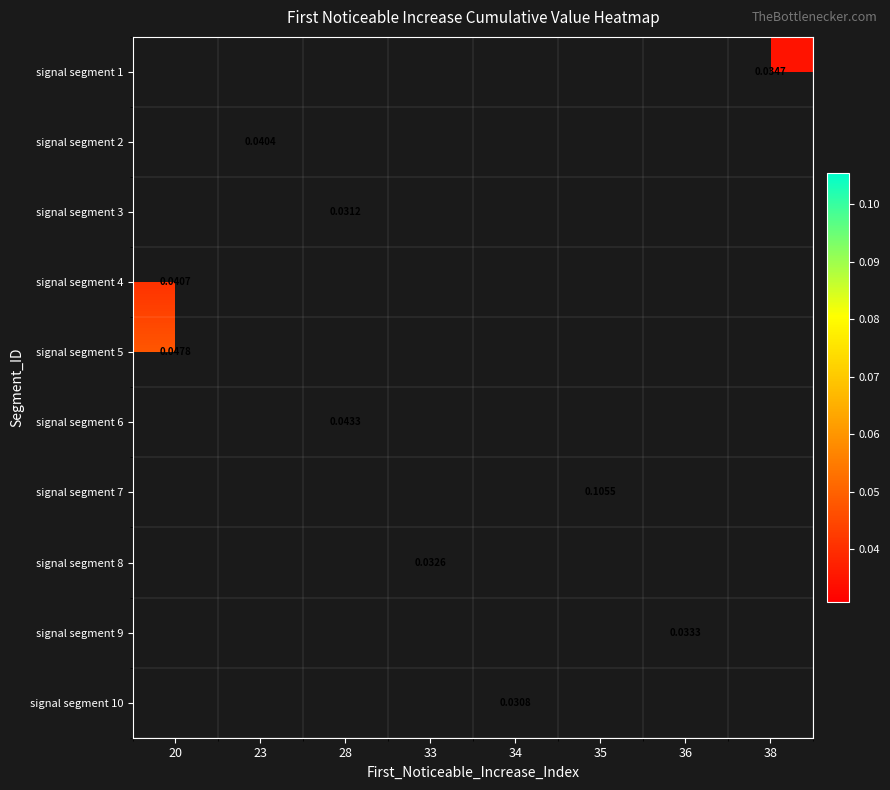

At which category does the chart reach its minimum across all series?

34